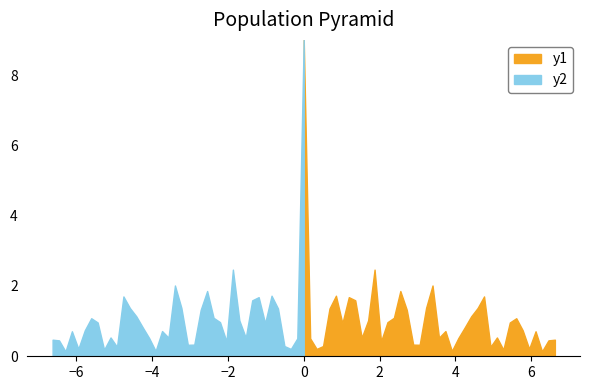

True or false: y1 and y2 intersect in this chart.

False